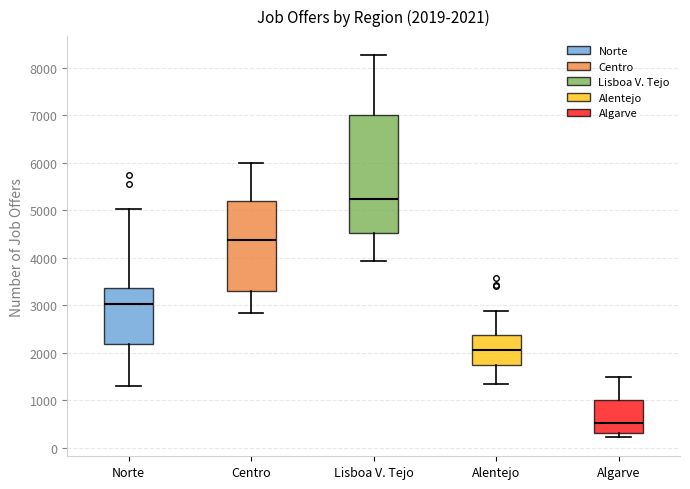

Which box's median line is the lowest?

Algarve